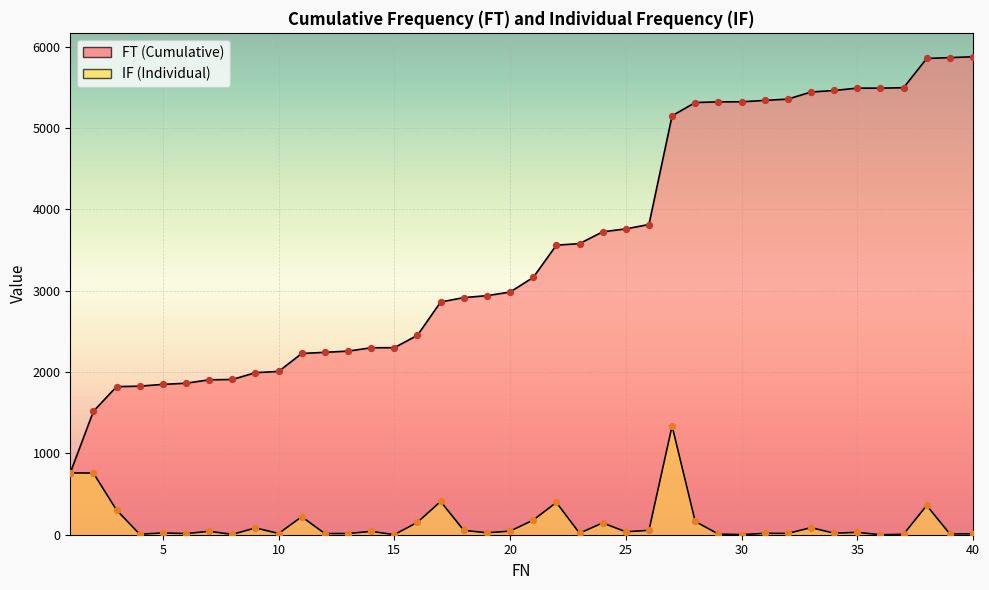

Which series contains the highest Y value?

FT